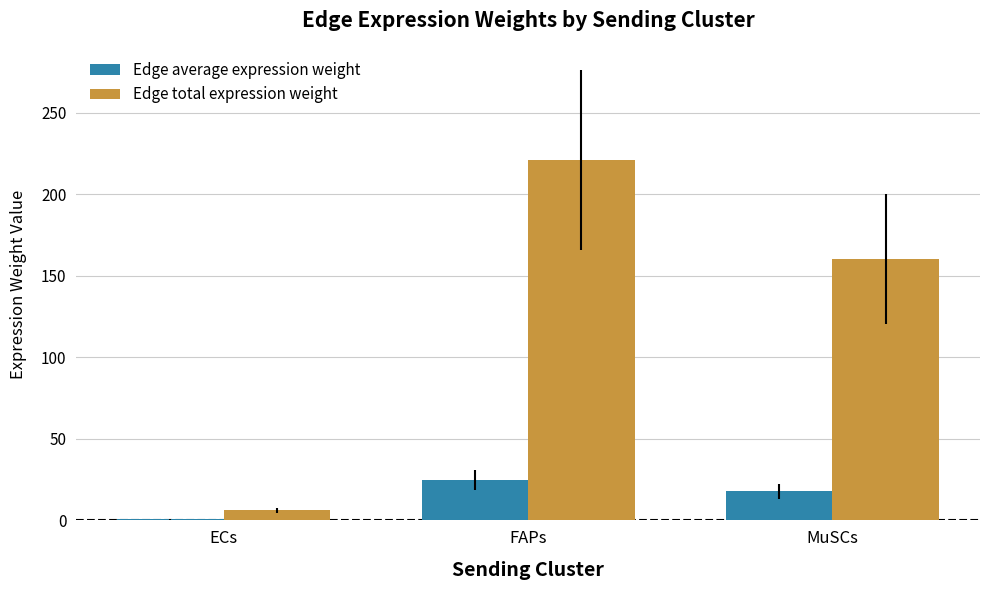

The Edge average expression weight series shows 17.8 at MuSCs. True or false?

True